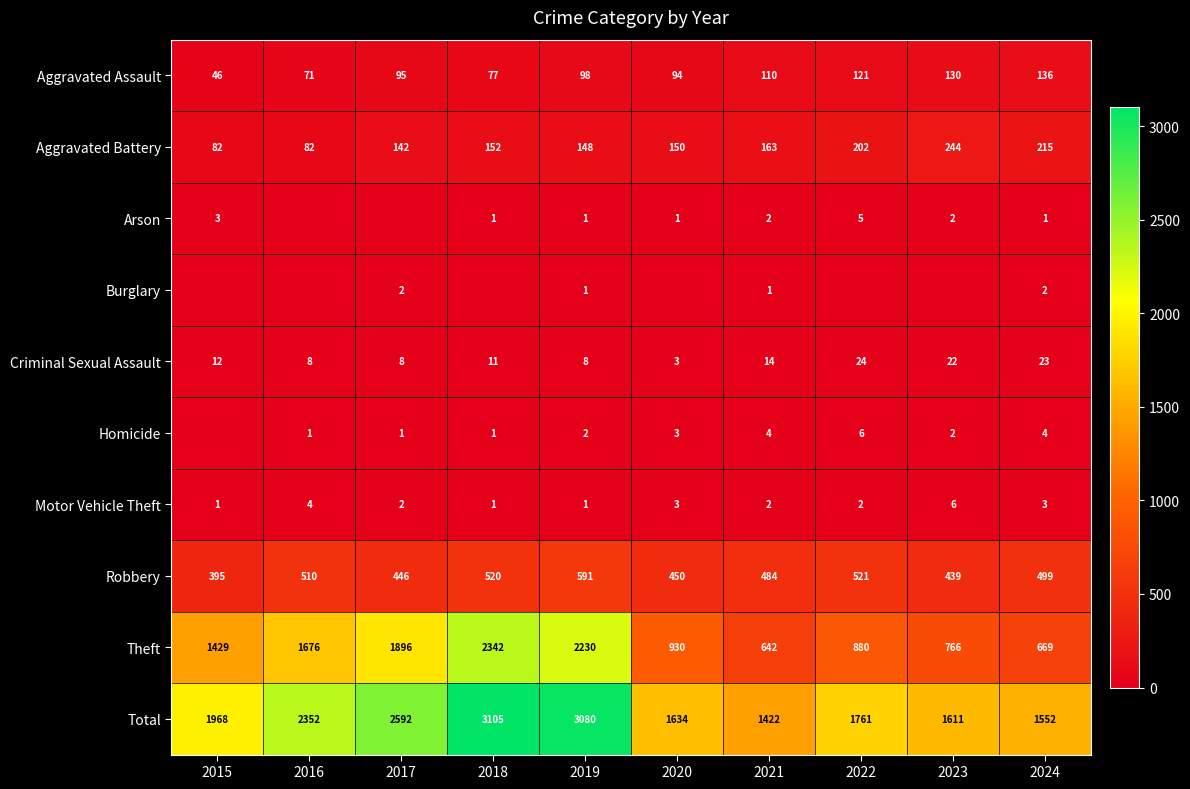

Read the Robbery value at 2023, to the nearest 50.

450